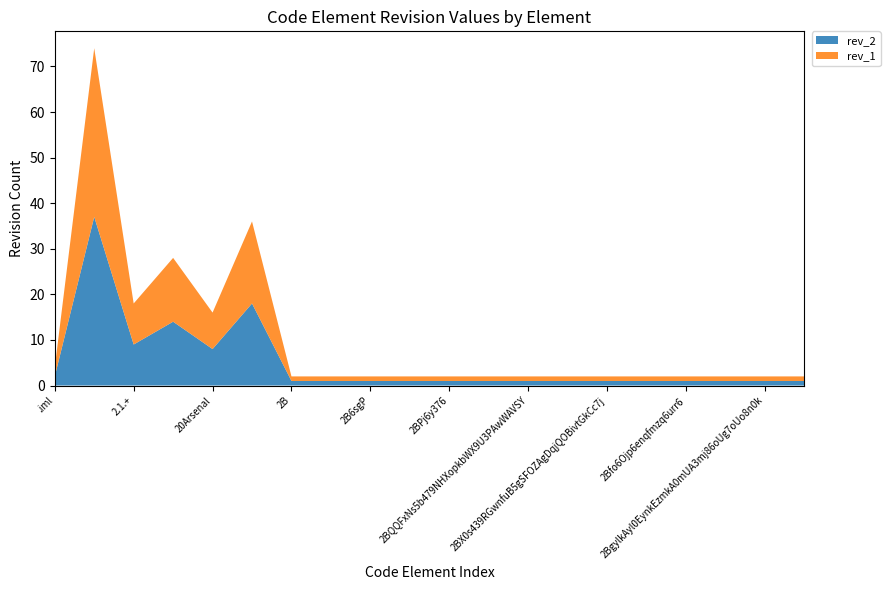

Reading left to right, extract all data points from this chart.

rev_2: 2	37	9	14	8	18	1	1	1	1	1	1	1	1	1	1	1	1	1	1
rev_1: 2	37	9	14	8	18	1	1	1	1	1	1	1	1	1	1	1	1	1	1